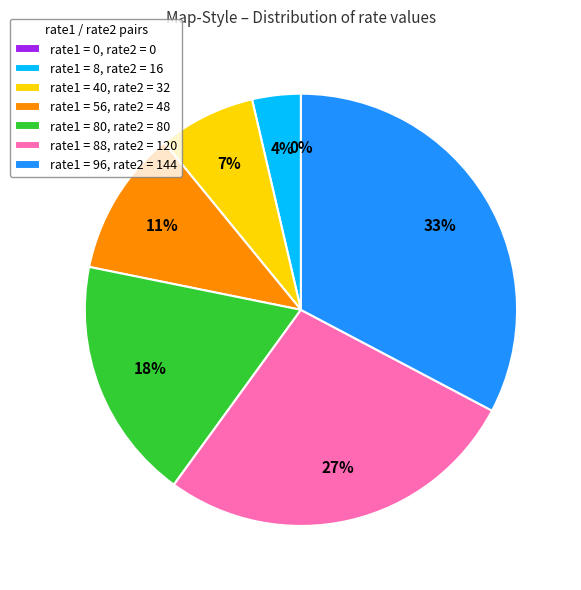

Is there any slice that represents more than half of the pie?

No